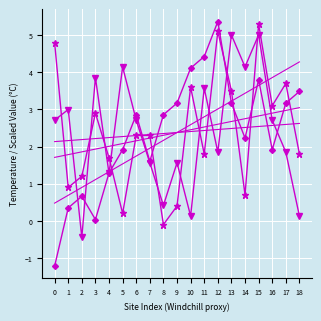

Is this an area chart (filled region under the line)?

No